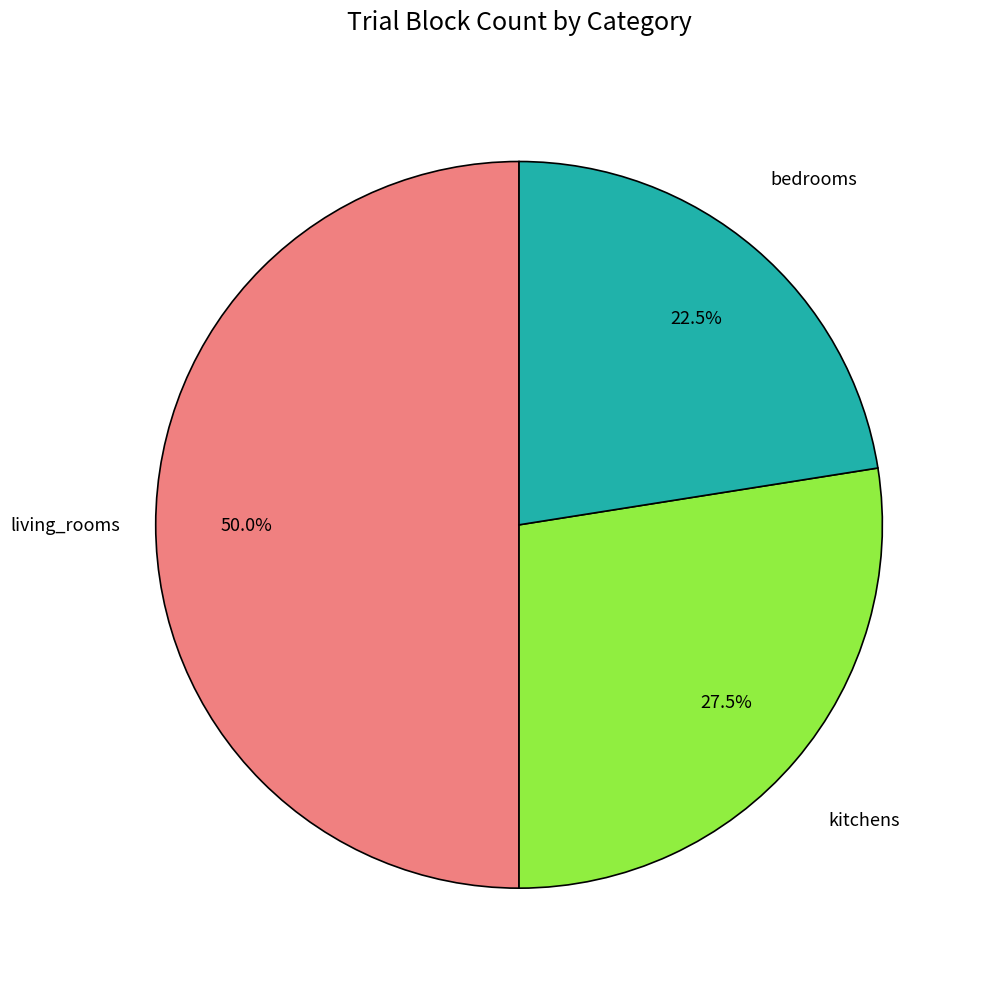

Rank the categories by value from highest to lowest.

living_rooms, kitchens, bedrooms